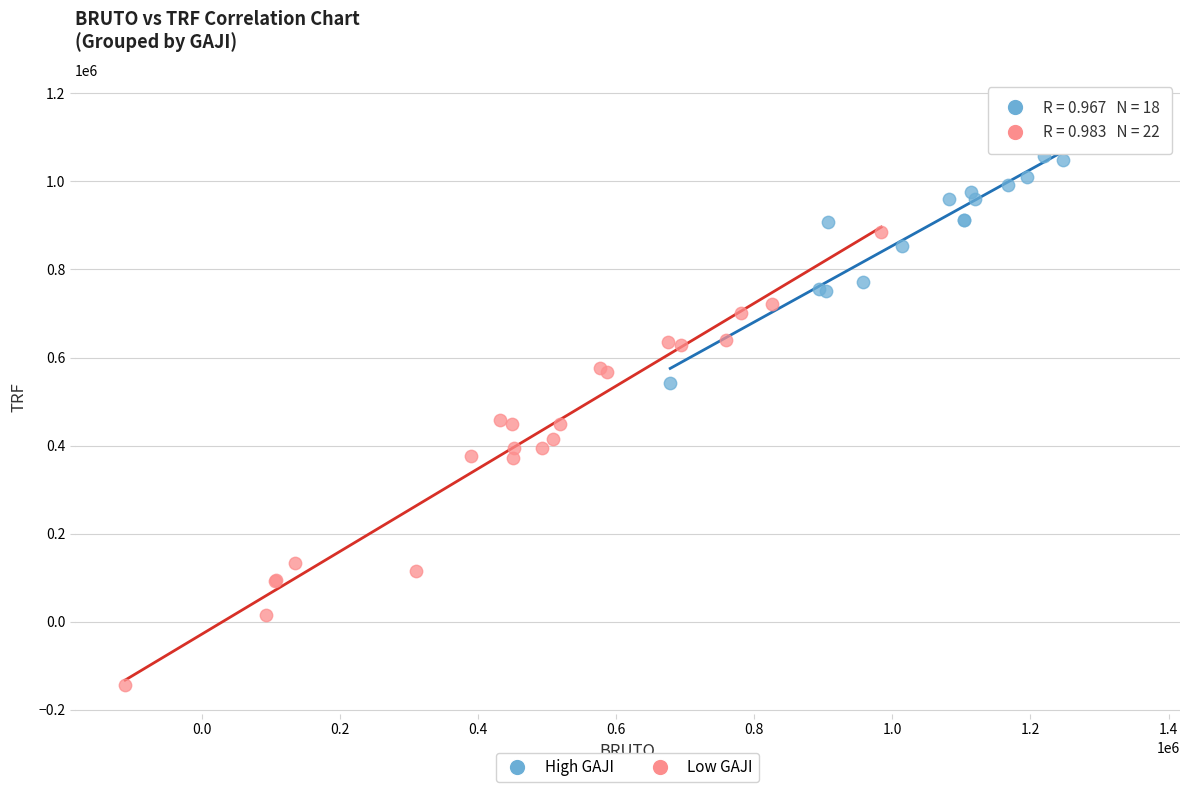

Which series reaches the maximum Y coordinate?

High GAJI